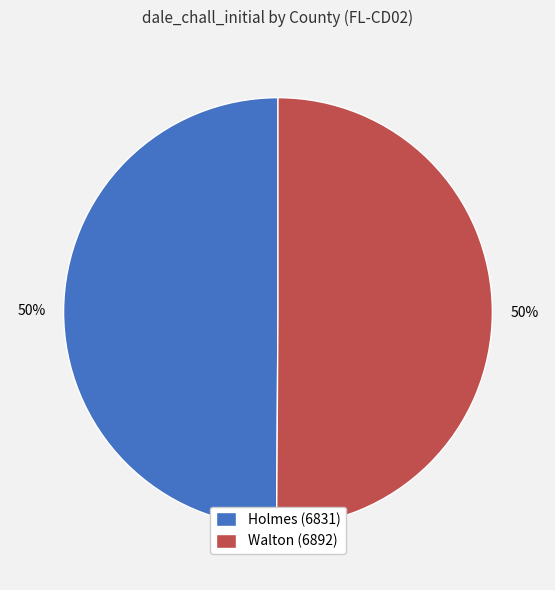

Is it true that Holmes (6831) is 50% of the pie?

True